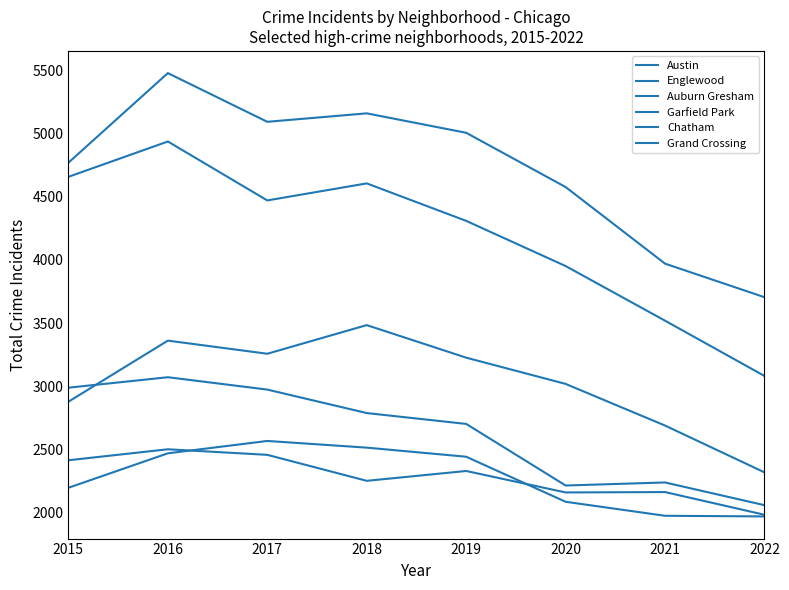

Does the chart display data point markers on the line(s)?

No